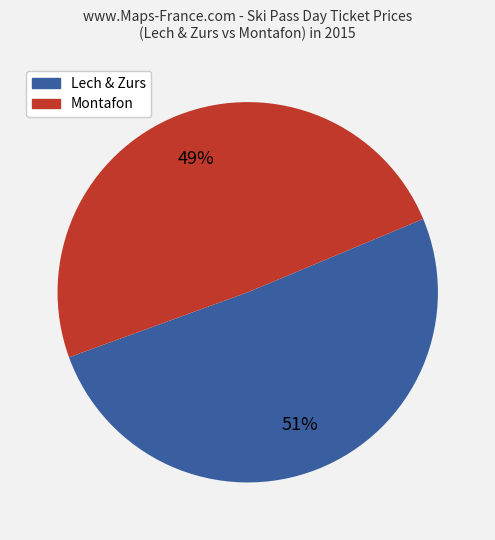

To the nearest percent, what is the average slice percentage?

50%